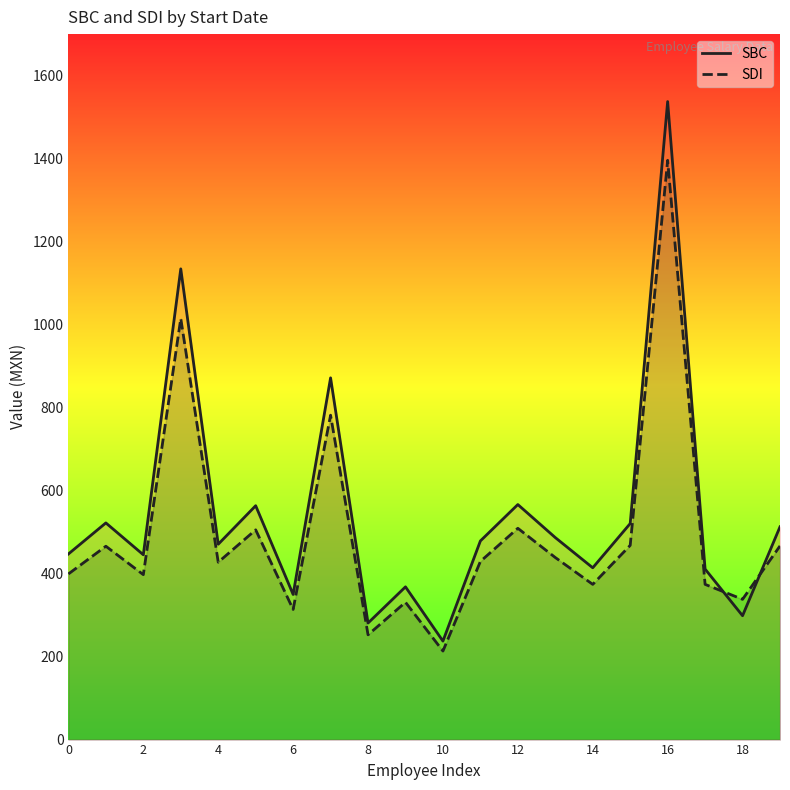

Which series ends up on top after the final intersection of SDI and SBC?

SBC